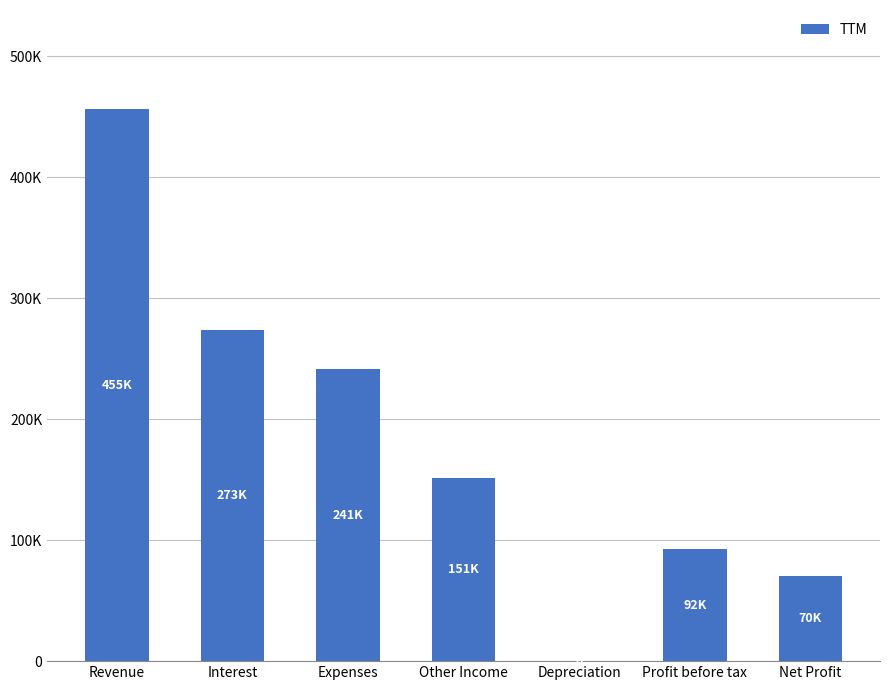

Where is the data nearest to the value 227985?

Expenses